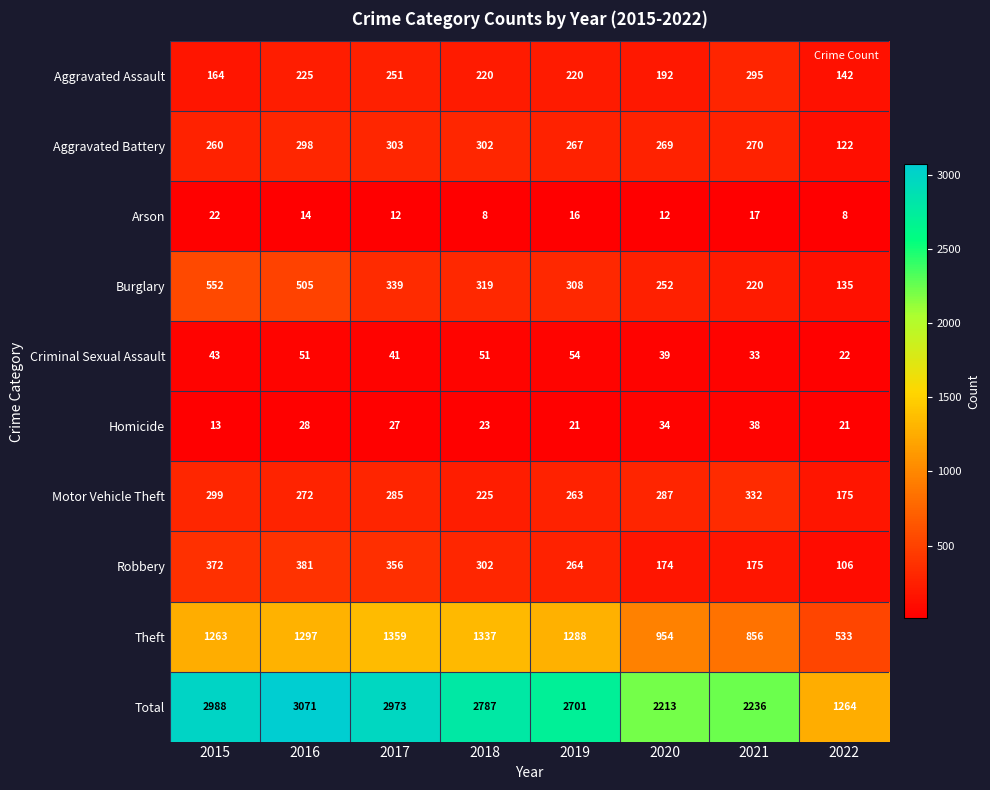

What is the difference between the Burglary values at 2020 and 2019?

56